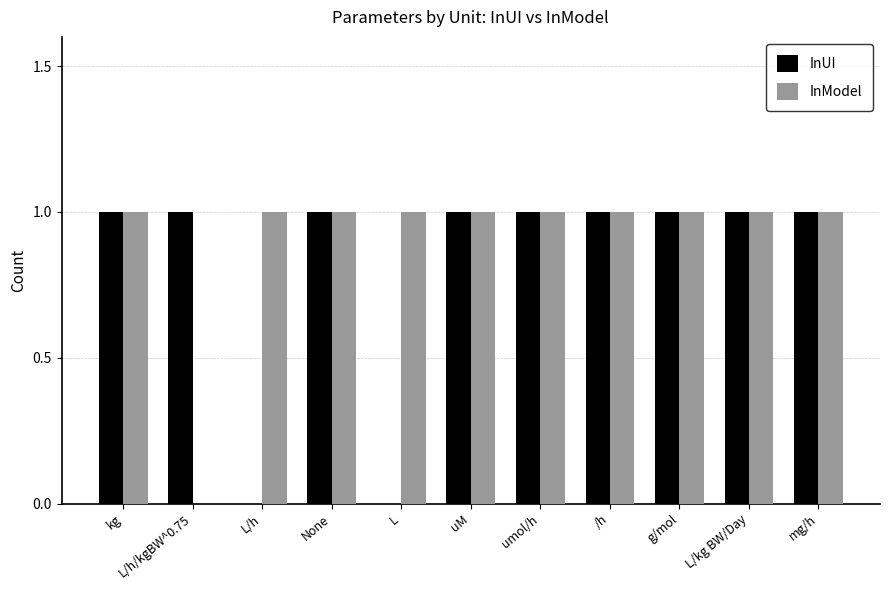

How many data points does each series have?

11